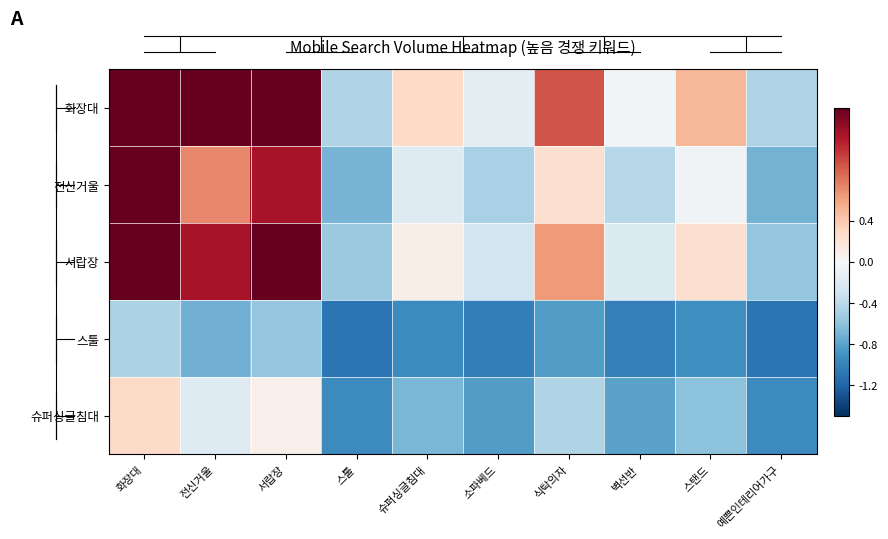

Which has a higher value, 소파베드 or 스탠드?

스탠드